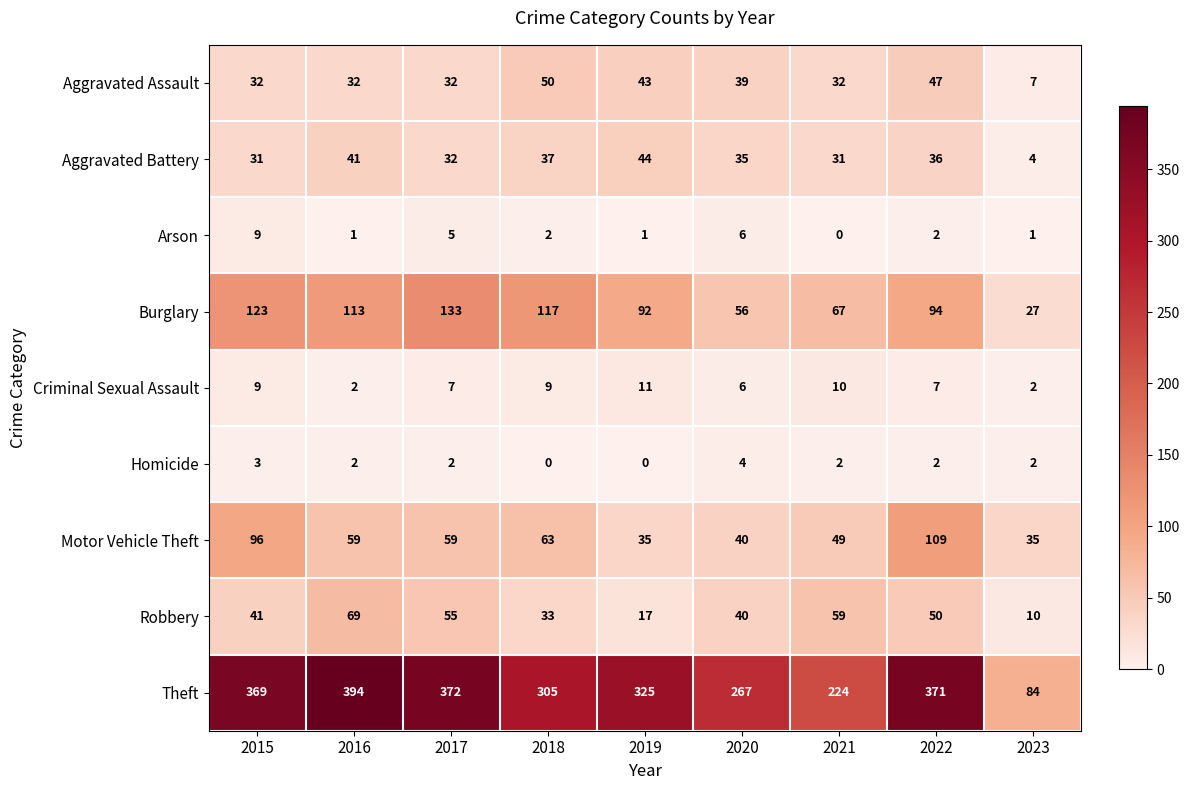

What is the total value across all series at 2017?

697